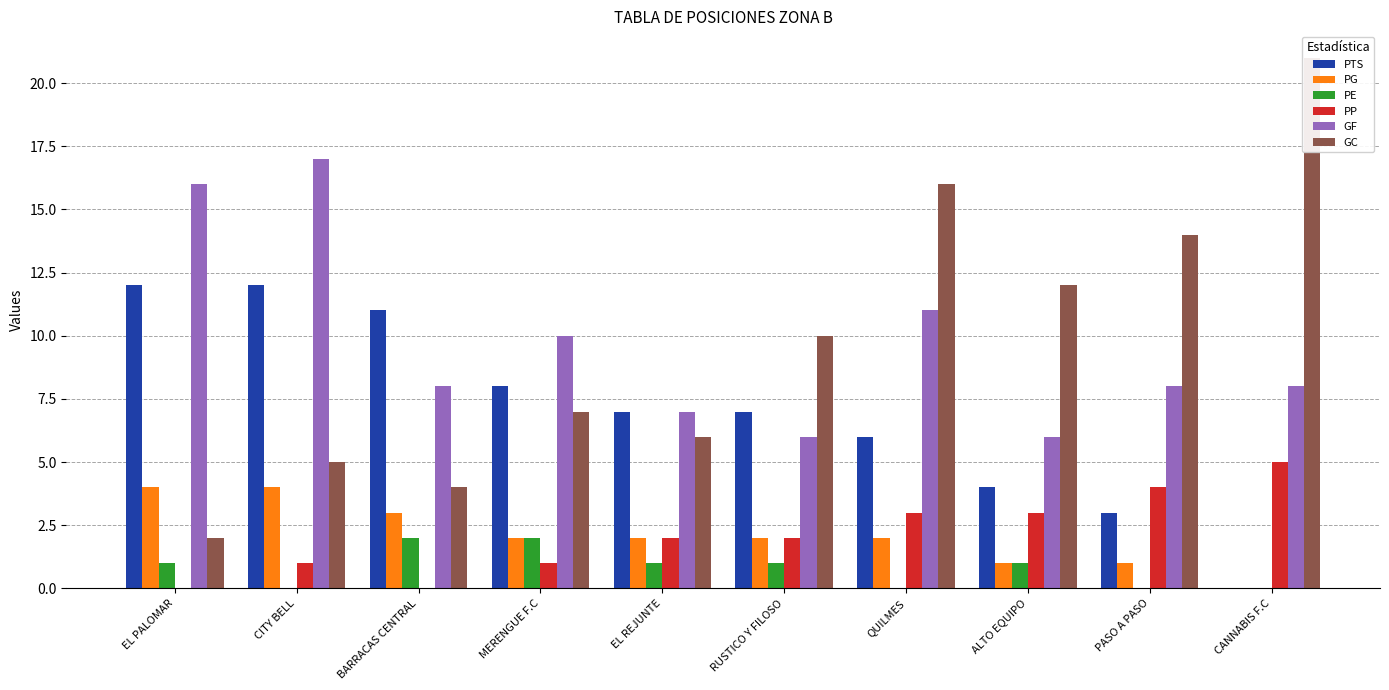

Reading left to right, transcribe all the data shown in this chart.

PTS: EL PALOMAR=12	CITY BELL=12	BARRACAS CENTRAL=11	MERENGUE F.C=8	EL REJUNTE=7	RUSTICO Y FILOSO=7	QUILMES=6	ALTO EQUIPO=4	PASO A PASO=3	CANNABIS F.C=0
PG: EL PALOMAR=4	CITY BELL=4	BARRACAS CENTRAL=3	MERENGUE F.C=2	EL REJUNTE=2	RUSTICO Y FILOSO=2	QUILMES=2	ALTO EQUIPO=1	PASO A PASO=1	CANNABIS F.C=0
PE: EL PALOMAR=1	CITY BELL=0	BARRACAS CENTRAL=2	MERENGUE F.C=2	EL REJUNTE=1	RUSTICO Y FILOSO=1	QUILMES=0	ALTO EQUIPO=1	PASO A PASO=0	CANNABIS F.C=0
PP: EL PALOMAR=0	CITY BELL=1	BARRACAS CENTRAL=0	MERENGUE F.C=1	EL REJUNTE=2	RUSTICO Y FILOSO=2	QUILMES=3	ALTO EQUIPO=3	PASO A PASO=4	CANNABIS F.C=5
GF: EL PALOMAR=16	CITY BELL=17	BARRACAS CENTRAL=8	MERENGUE F.C=10	EL REJUNTE=7	RUSTICO Y FILOSO=6	QUILMES=11	ALTO EQUIPO=6	PASO A PASO=8	CANNABIS F.C=8
GC: EL PALOMAR=2	CITY BELL=5	BARRACAS CENTRAL=4	MERENGUE F.C=7	EL REJUNTE=6	RUSTICO Y FILOSO=10	QUILMES=16	ALTO EQUIPO=12	PASO A PASO=14	CANNABIS F.C=21